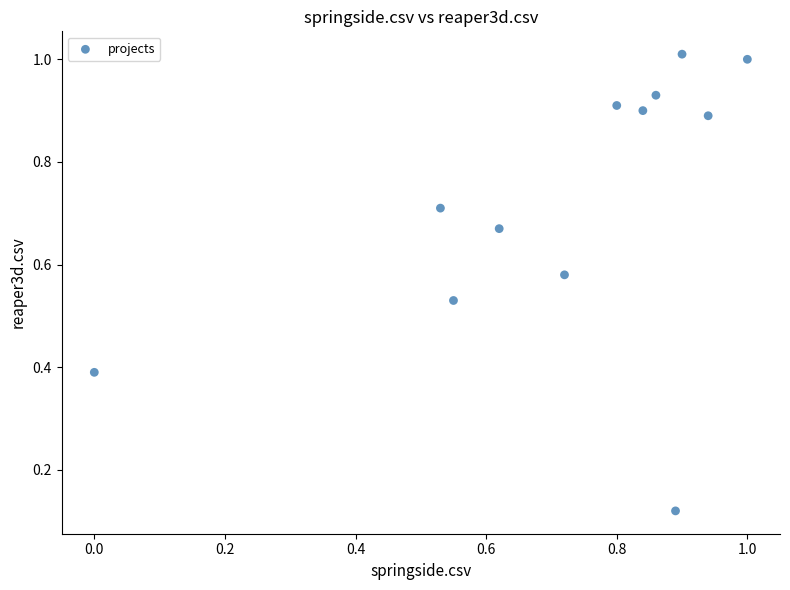

How many points are shown in the scatter plot?

12